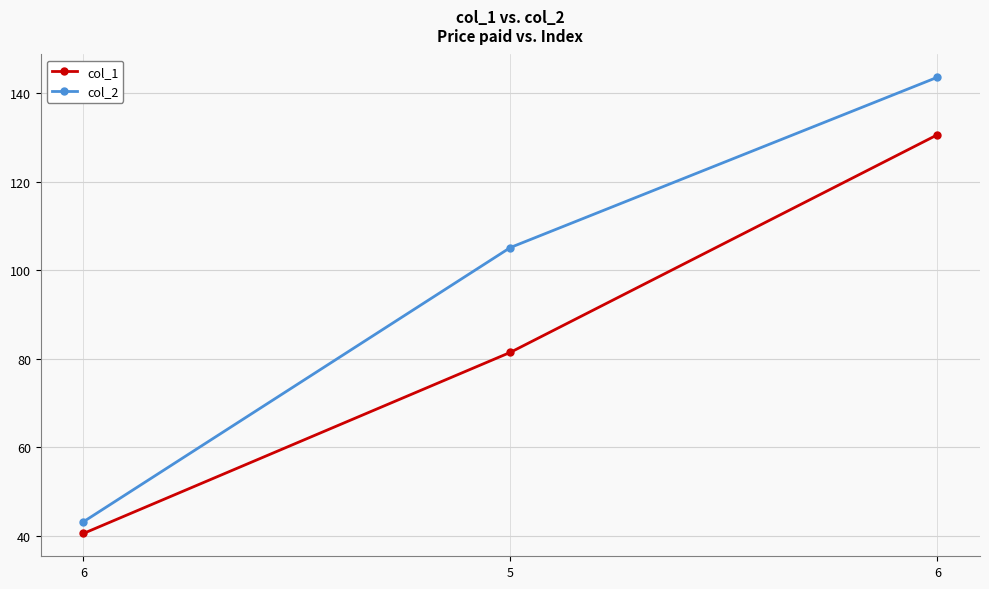

What are all the series names shown in the legend?

col_1, col_2